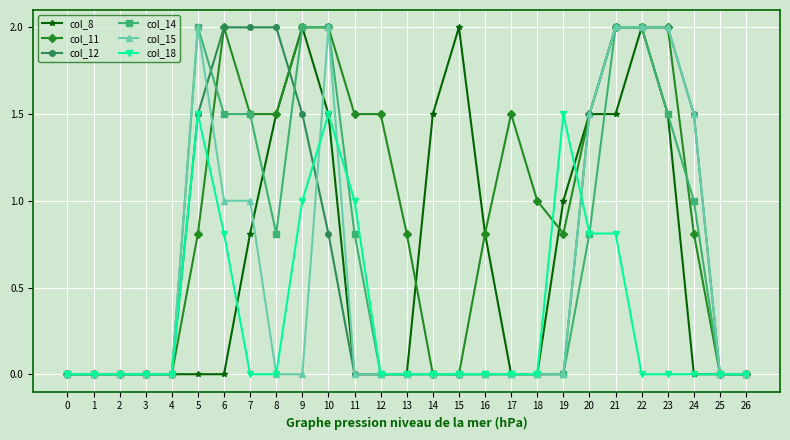

Which series has the largest total across all categories?

col_11